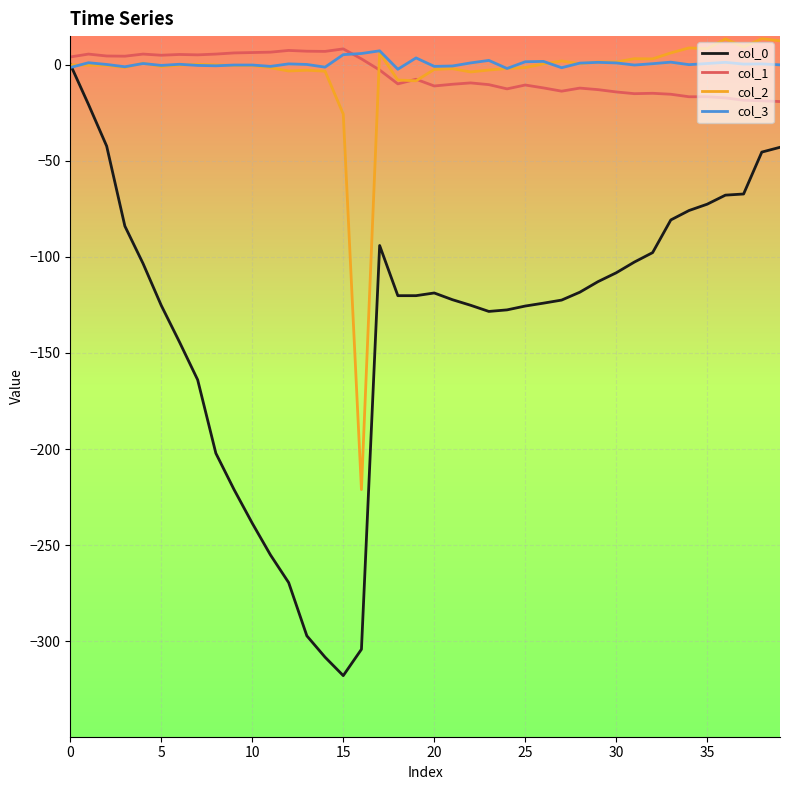

What is the highest value of the col_1 series?

8.2